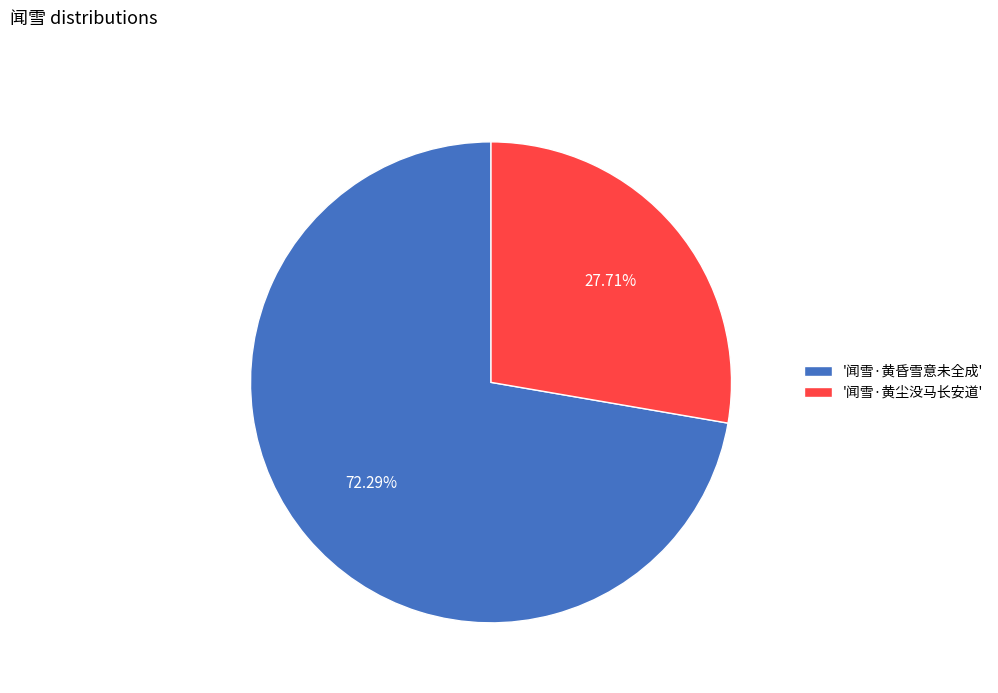

How many segments does this pie chart have?

2